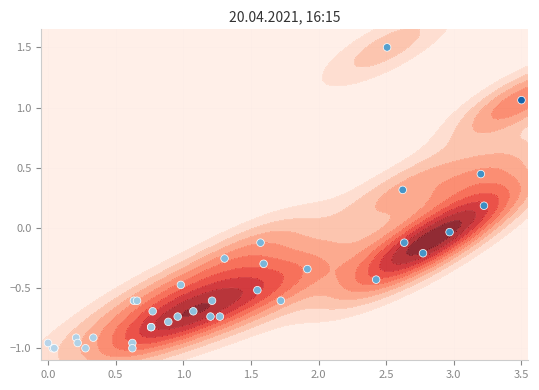

How many data points are above 0?

5